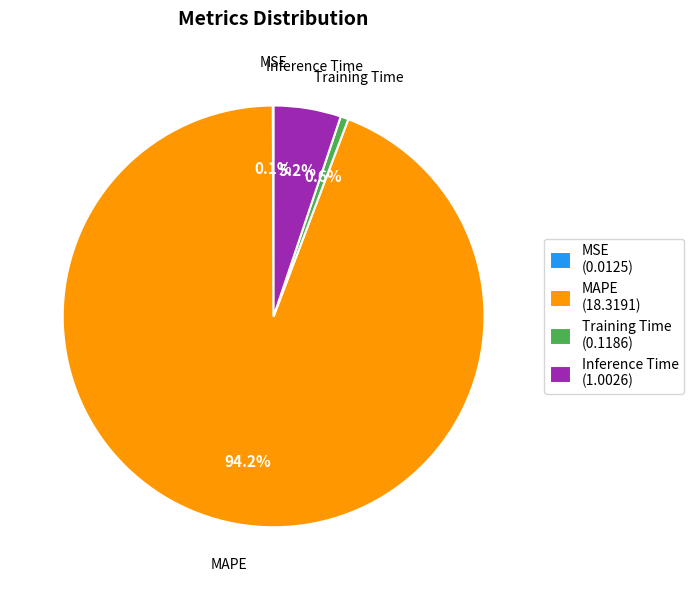

Between MAPE (18.3191) and Training Time (0.1186), which is larger?

MAPE (18.3191)